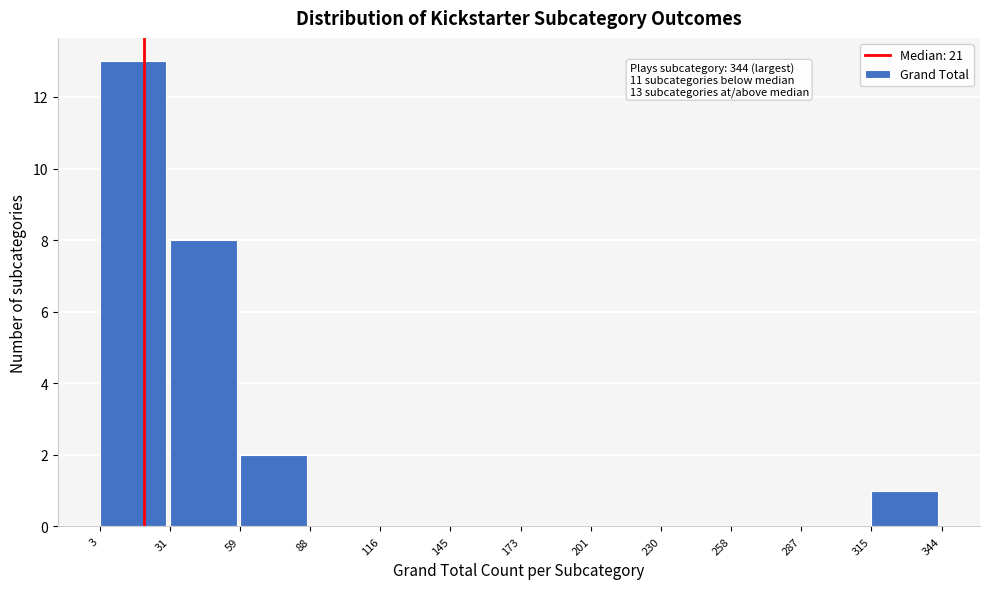

Which range on the x-axis has the tallest bar?

3 to 31